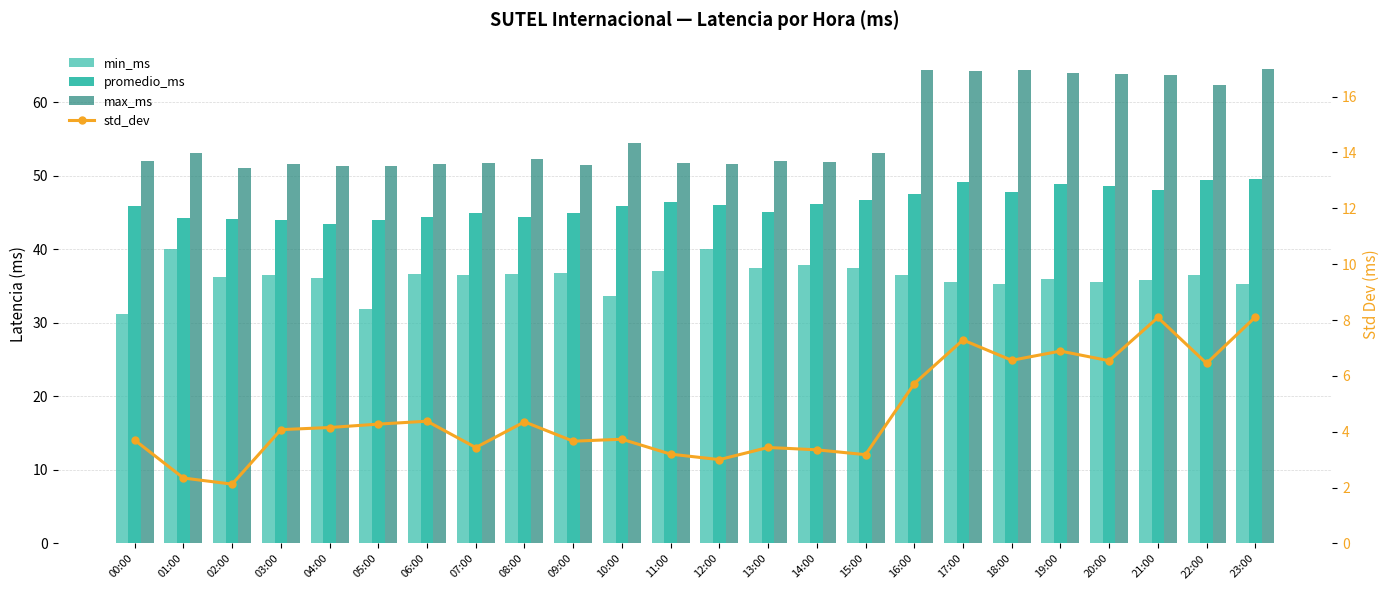

Which has a higher value, 18:00 or 14:00?

14:00